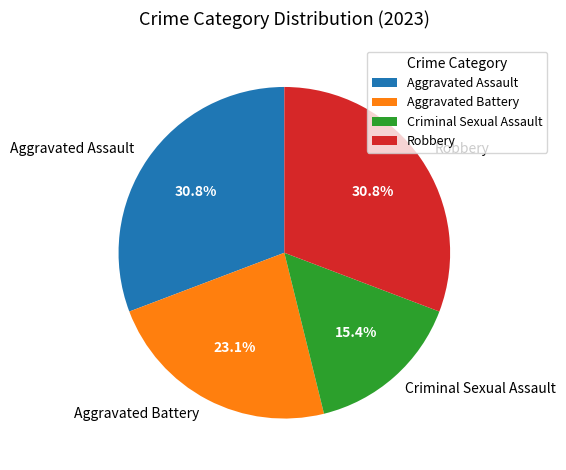

Is it true that Criminal Sexual Assault is 1% of the pie?

False